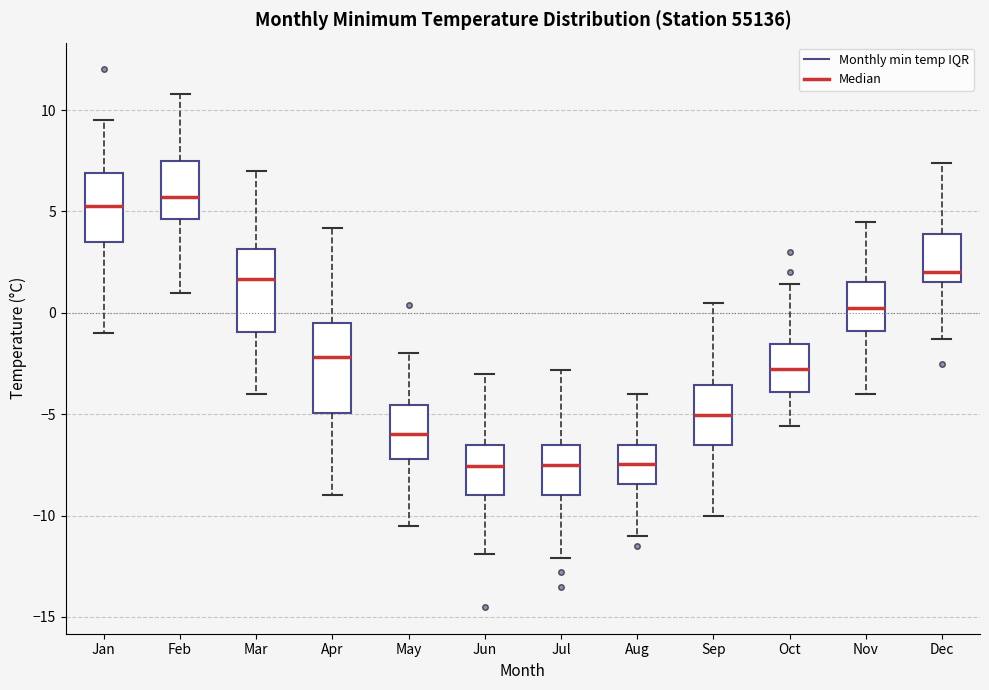

Reading left to right, read every box against the y-axis: the position of its median line, the range the box covers, and the ends of its whiskers. The values are not printed on the chart, so give them approximately, as read against the axis.

Jan: median 5.5, box 3.5 to 7.0, whiskers -1.0 to 9.5
Feb: median 5.5, box 4.5 to 7.5, whiskers 1.0 to 11.0
Mar: median 1.5, box -1.0 to 3.0, whiskers -4.0 to 7.0
Apr: median -2.0, box -5.0 to -0.5, whiskers -9.0 to 4.0
May: median -6.0, box -7.0 to -4.5, whiskers -10.5 to -2.0
Jun: median -7.5, box -9.0 to -6.5, whiskers -12.0 to -3.0
Jul: median -7.5, box -9.0 to -6.5, whiskers -12.0 to -3.0
Aug: median -7.5, box -8.5 to -6.5, whiskers -11.0 to -4.0
Sep: median -5.0, box -6.5 to -3.5, whiskers -10.0 to 0.5
Oct: median -2.5, box -4.0 to -1.5, whiskers -5.5 to 1.5
Nov: median 0.5, box -1.0 to 1.5, whiskers -4.0 to 4.5
Dec: median 2.0, box 1.5 to 4.0, whiskers -1.5 to 7.5